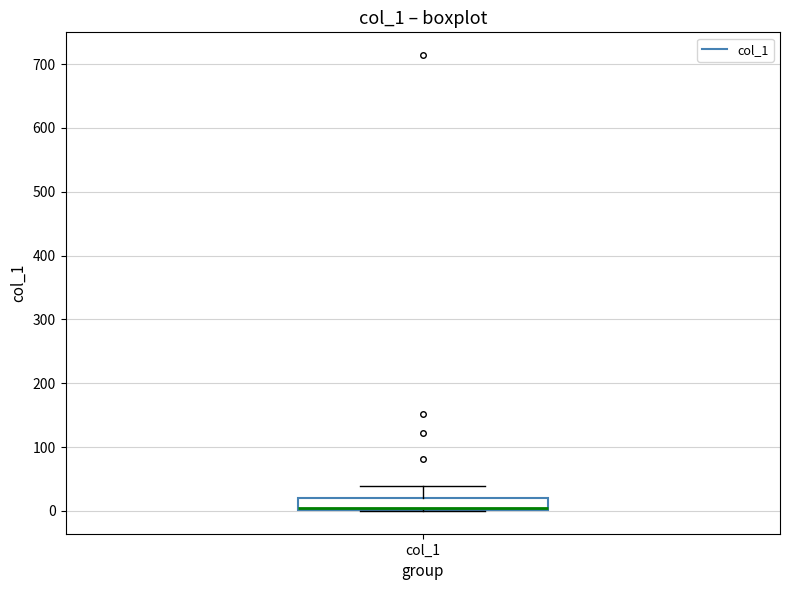

Transcribe this box plot: give where the median line is, the range the box spans, and where the two whiskers end, as read against the y-axis. The values are not printed on the chart, so give them approximately, as read against the axis.

median 0 (drawn on the box's lower edge), box 0 to 20, whiskers 0 to 40